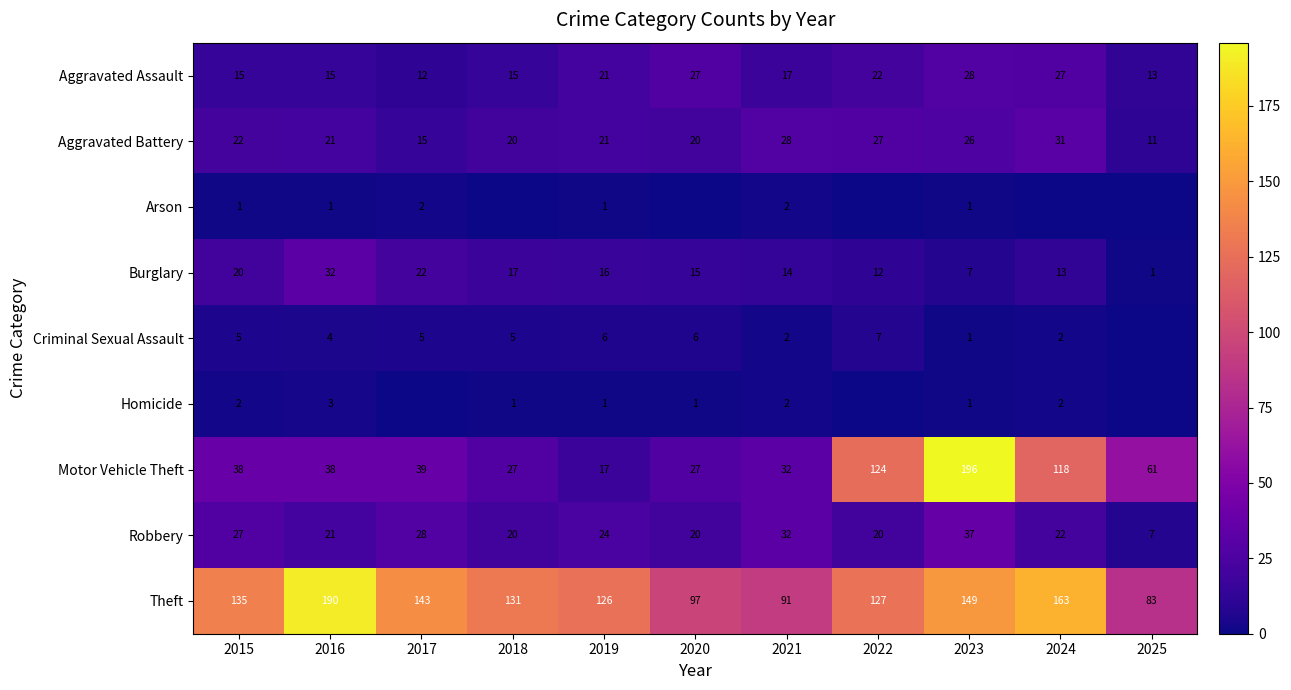

Read the Aggravated Battery value at 2016, to the nearest 10.

20